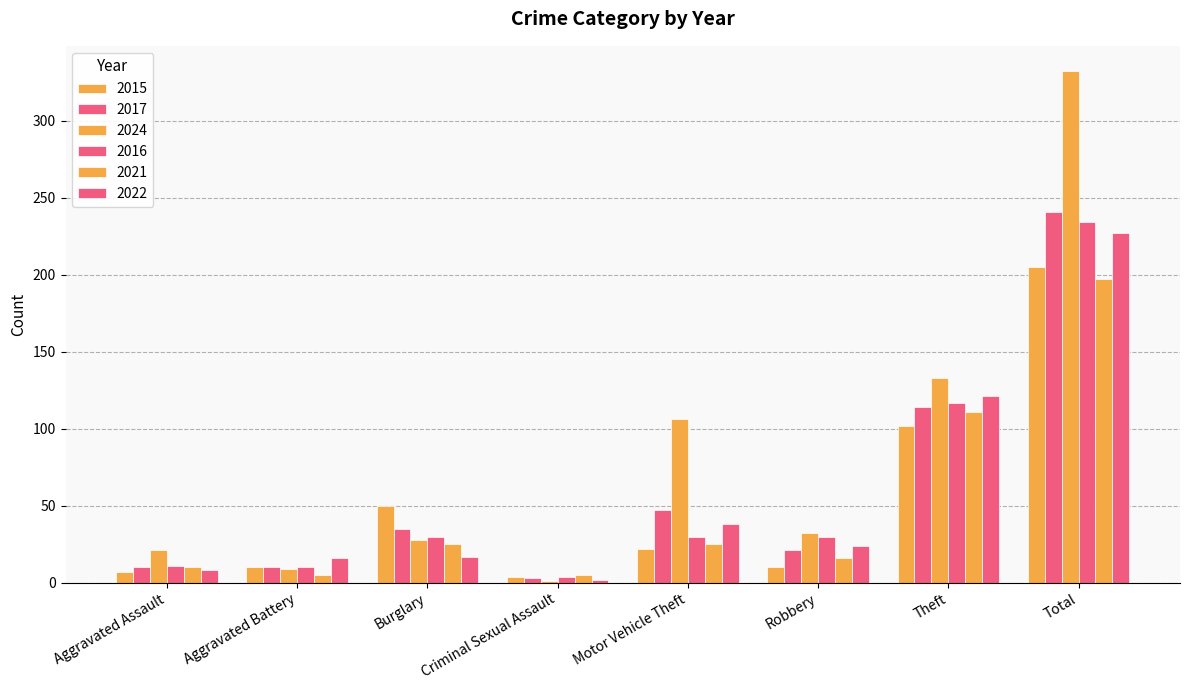

How many distinct data groups are displayed?

6